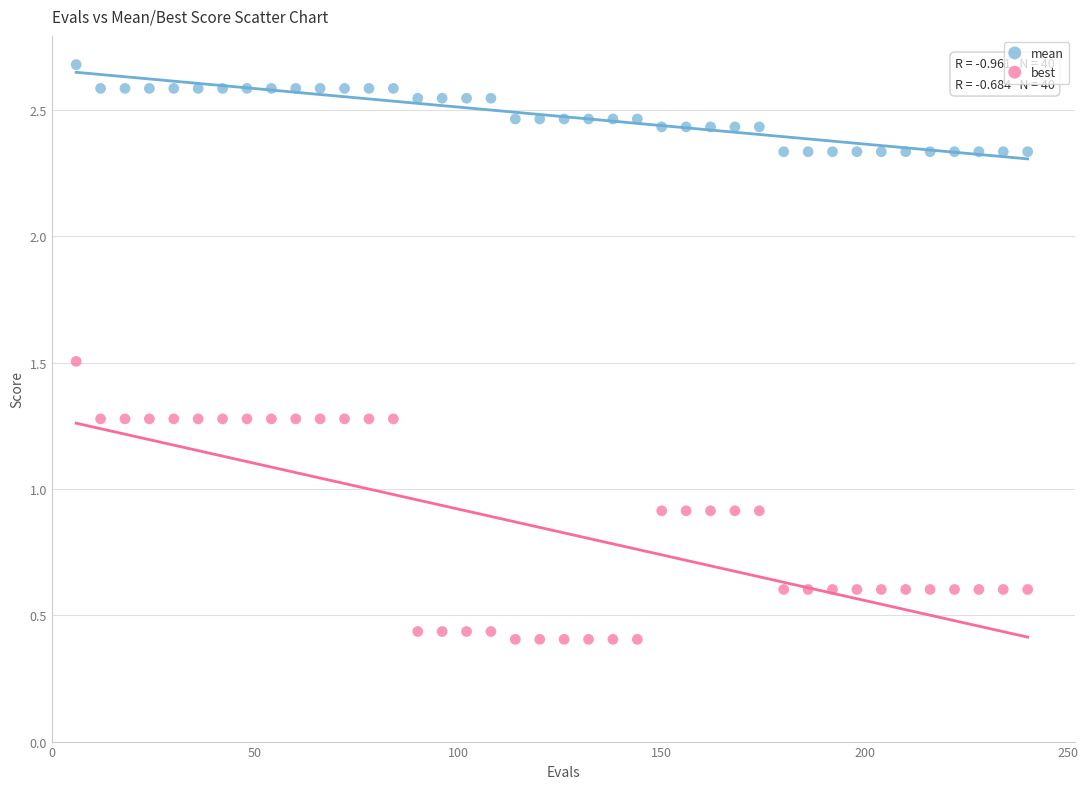

What are all the series names shown in the legend?

mean, best